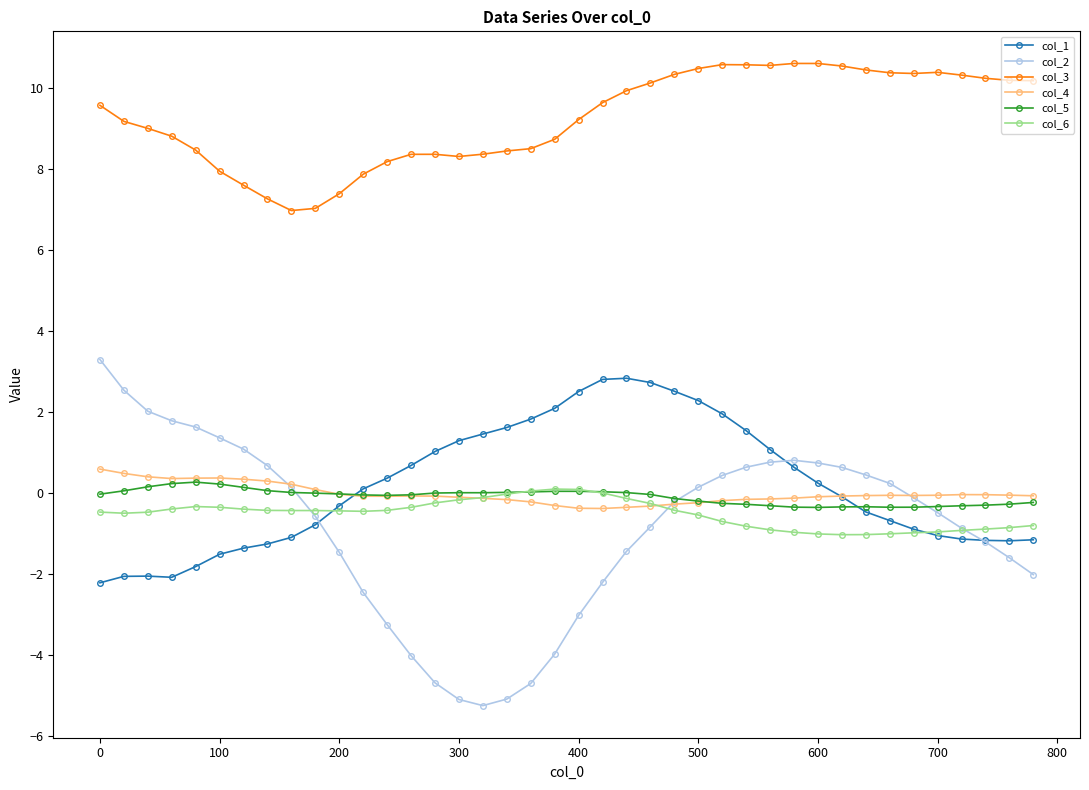

What is the average value of the col_1 series?

0.2